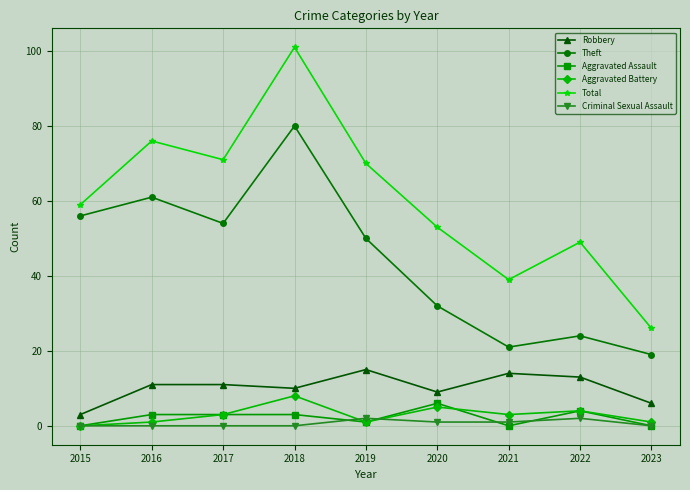

What is the difference between the highest and lowest values at 2017?

71